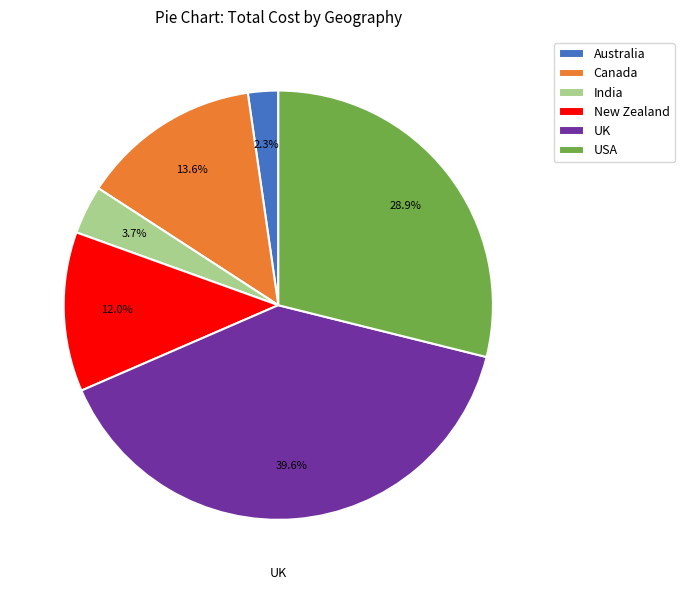

Does Australia account for over 50% of the chart?

No